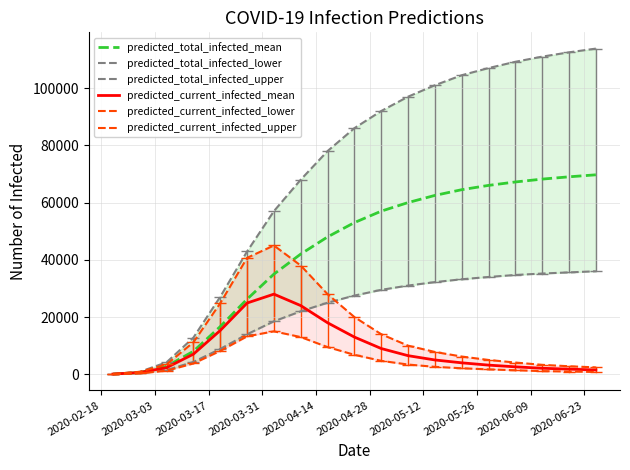

What is the maximum value for predicted_total_infected_mean?

69700